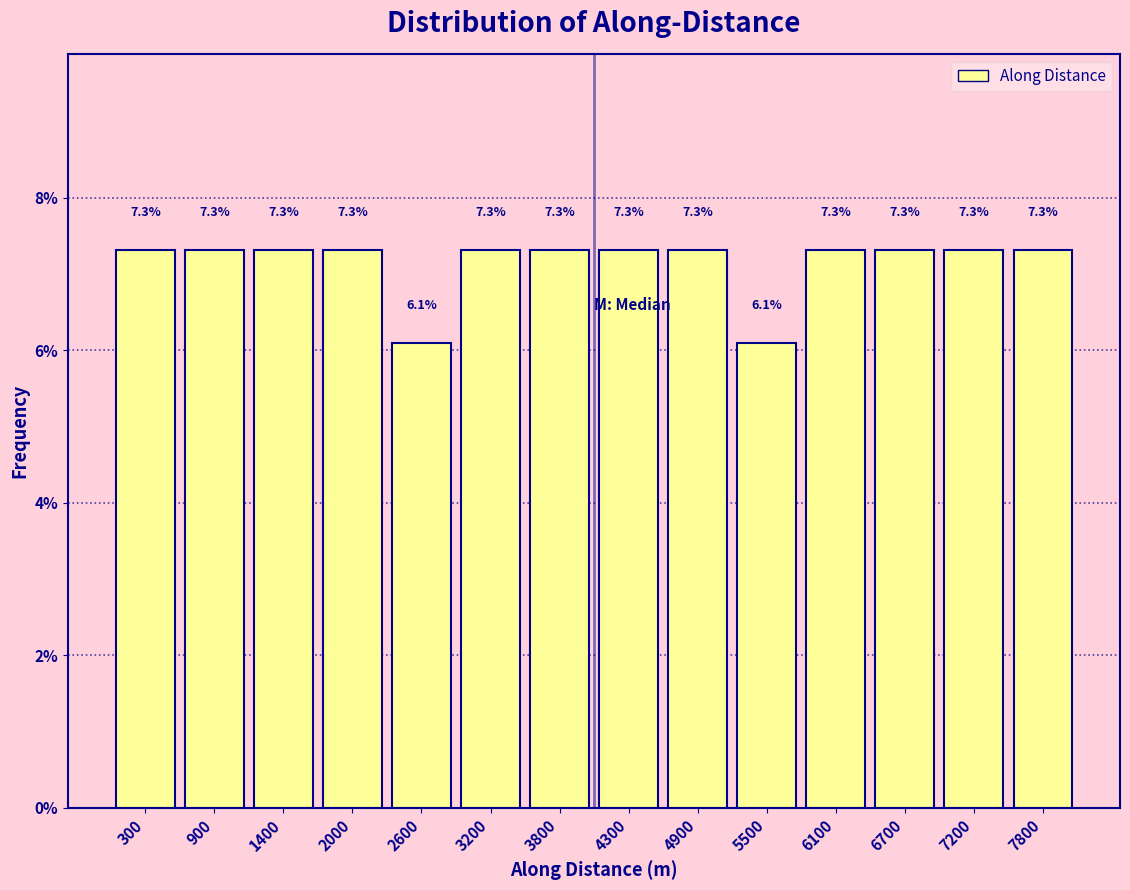

Reading left to right, list every bar in this chart as the range it spans on the x-axis followed by its height. The bar edges are not printed on the chart, so give them approximately, as read against the axis.

0 to 600: 7.3
600 to 1200: 7.3
1200 to 1700: 7.3
1700 to 2300: 7.3
2300 to 2900: 6.1
2900 to 3500: 7.3
3500 to 4000: 7.3
4000 to 4600: 7.3
4600 to 5200: 7.3
5200 to 5800: 6.1
5800 to 6400: 7.3
6400 to 6900: 7.3
6900 to 7500: 7.3
7500 to 8100: 7.3